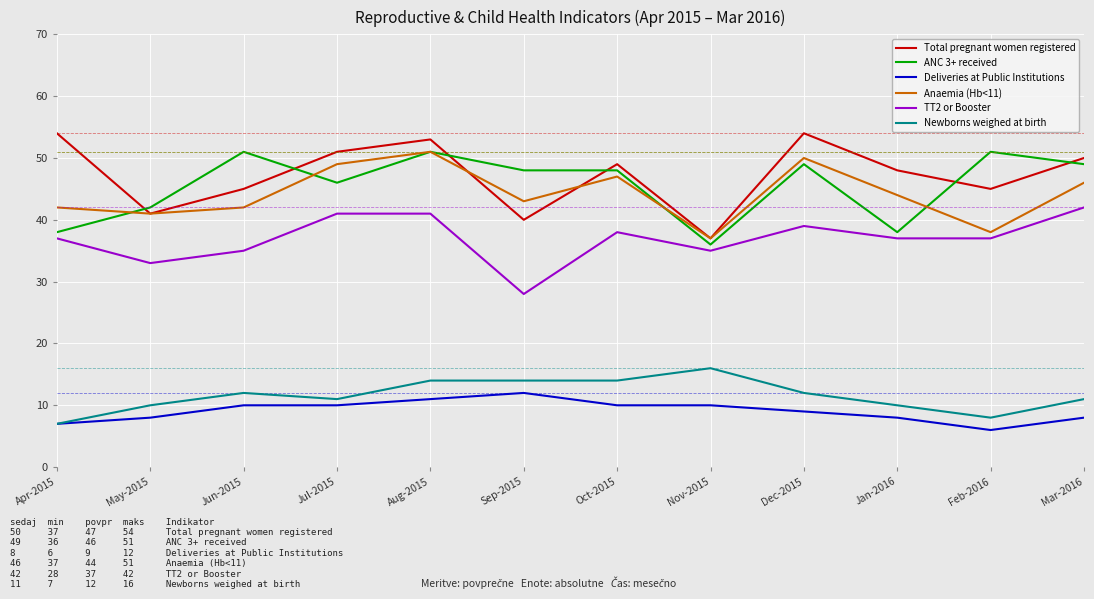

What position from the left is Oct-2015?

7